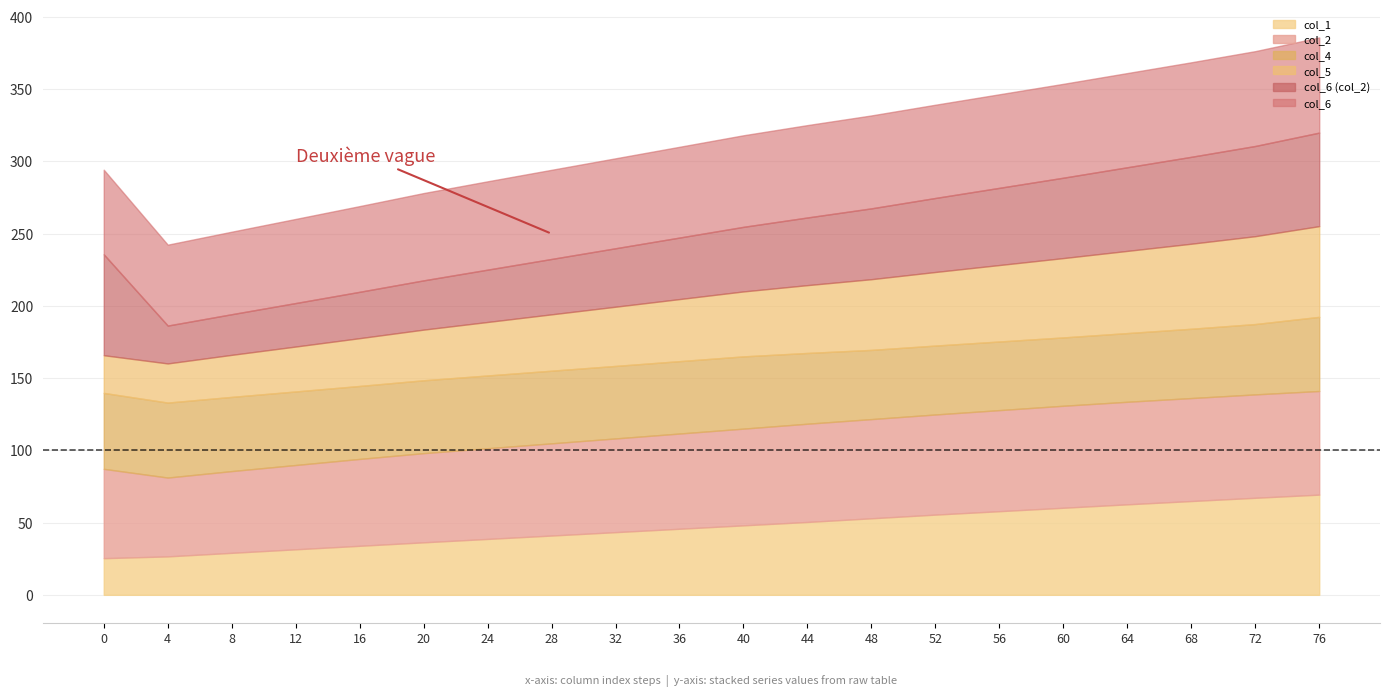

Does the chart have visible grid lines?

Yes